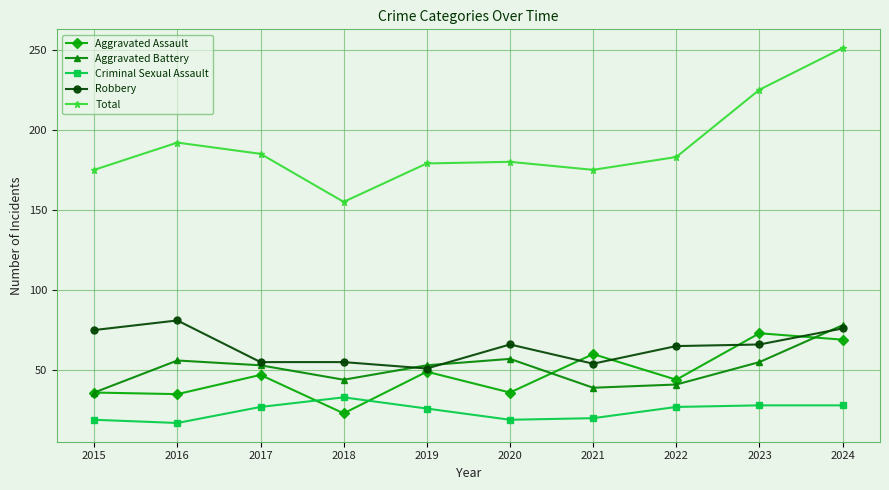

The Aggravated Assault series shows 47 at 2017. True or false?

True